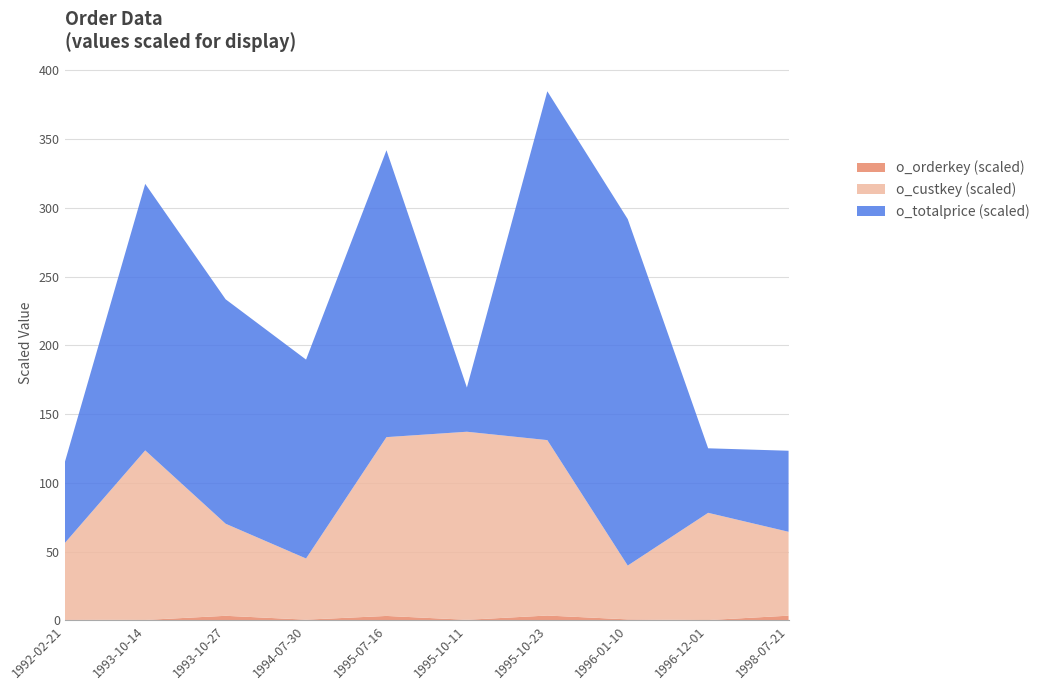

Reading left to right, list all the values displayed in this chart.

o_totalprice: 58749.6	193846.2	163244.0	144659.2	208660.8	32151.8	253724.6	252004.2	46929.2	58949.7
o_custkey: 55624.0	123314.0	66958.0	44485.0	130057.0	136777.0	127588.0	39136.0	78002.0	61001.0
o_orderkey: 6.0	3.0	33.0	5.0	32.0	4.0	35.0	7.0	2.0	34.0